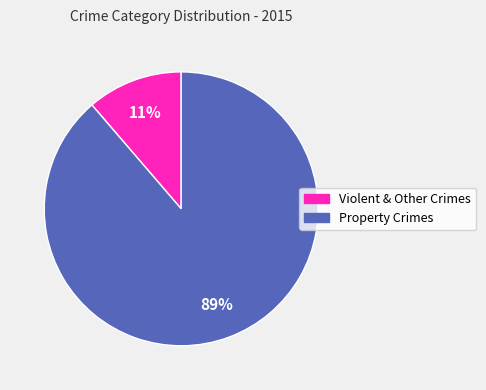

Combined, do Property Crimes and Violent & Other Crimes account for over 50%?

Yes